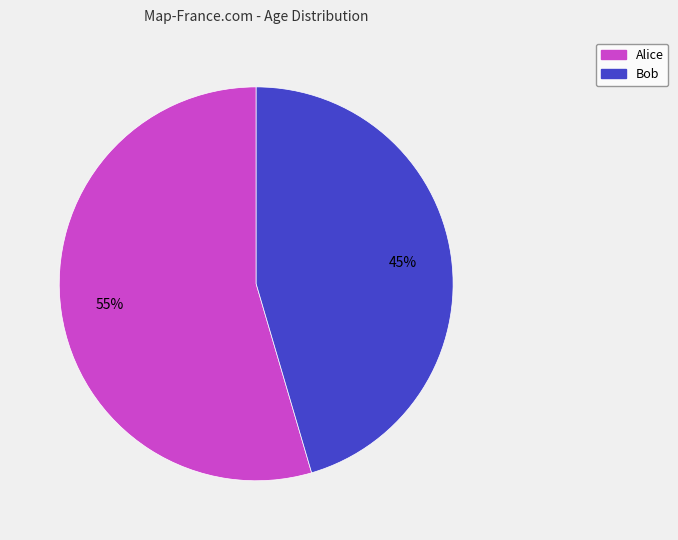

Which slice is the largest?

Alice